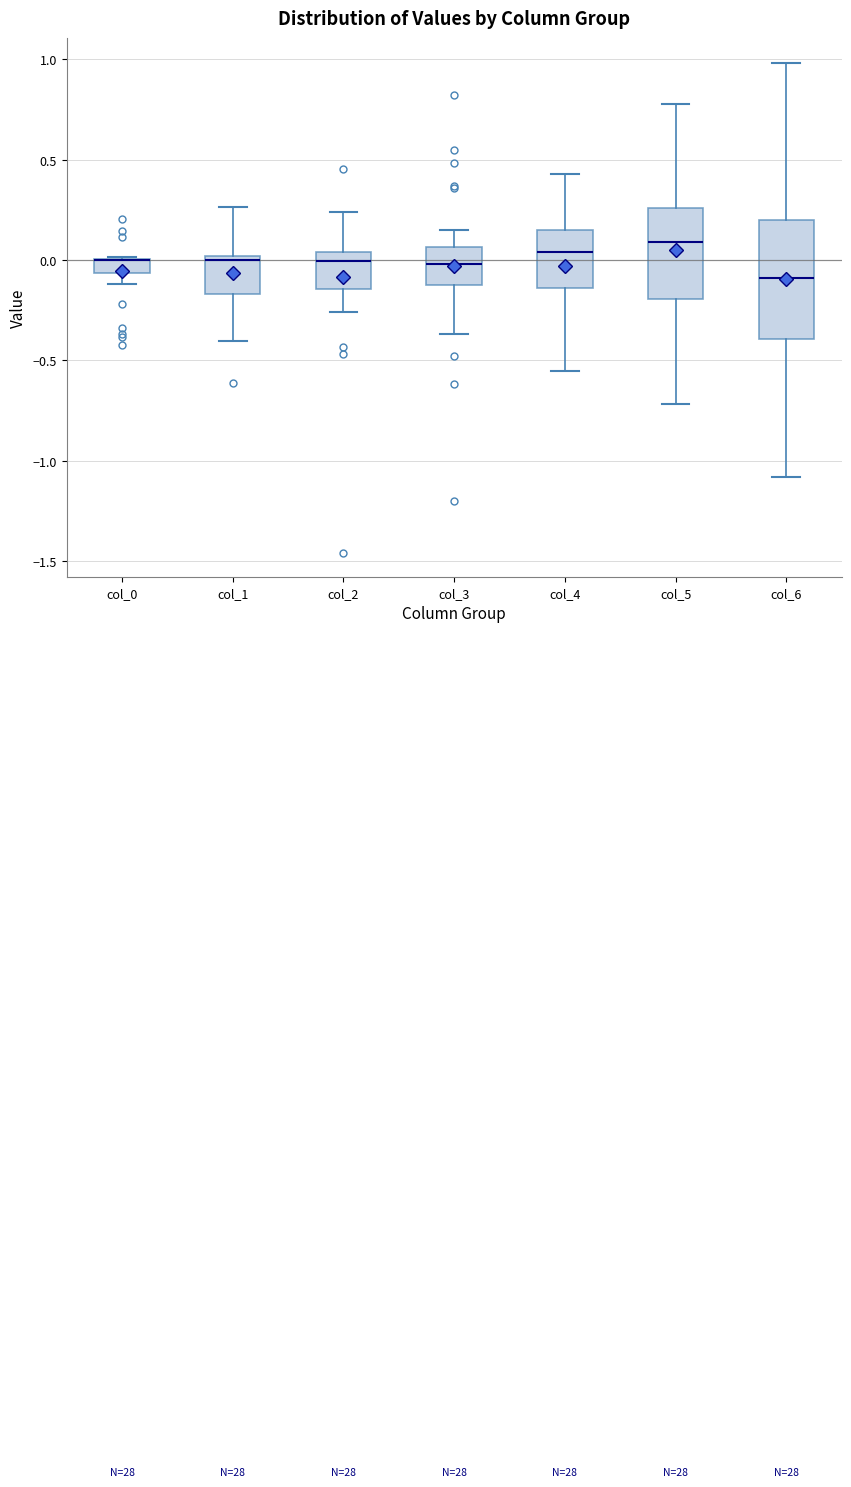

Where does the median line of the box for col_6 sit on the y-axis? The values are not printed on the chart, so give them approximately, as read against the axis.

-0.10